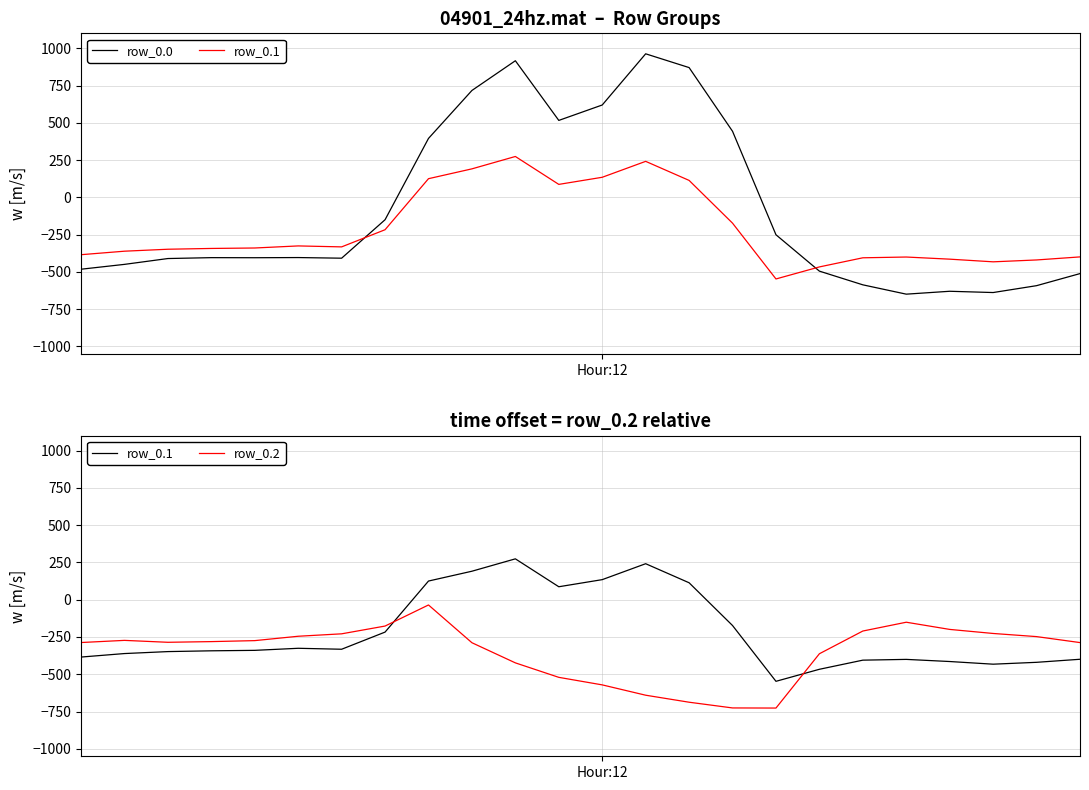

At which label is row_0.0 closest to 156?

8